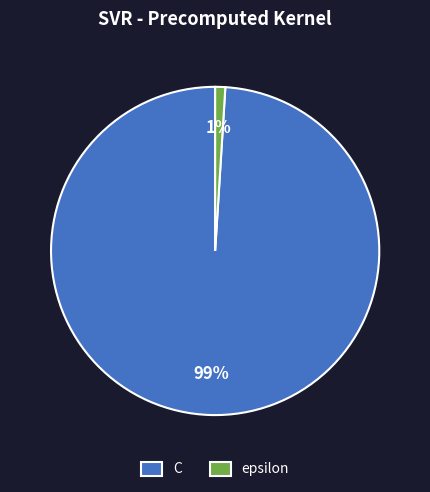

Is the sum of C and epsilon greater than half?

Yes